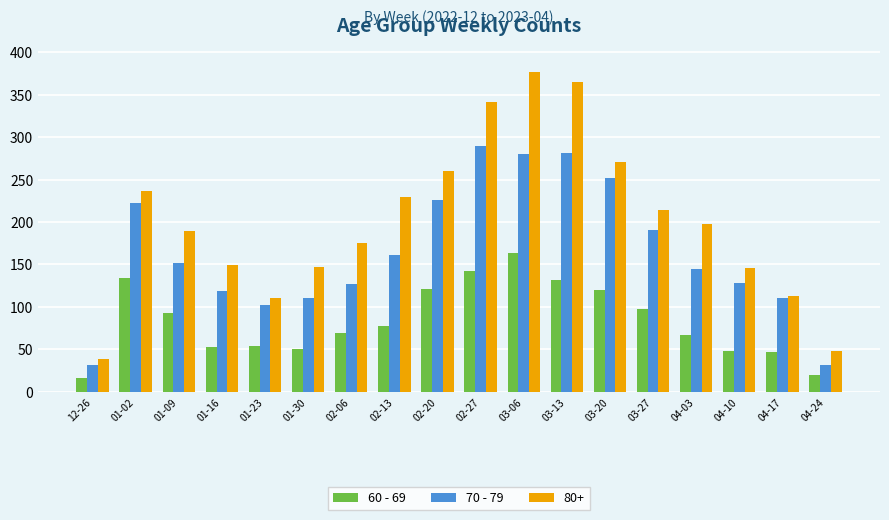

What is the label of the 2nd bar from the right?

04-17